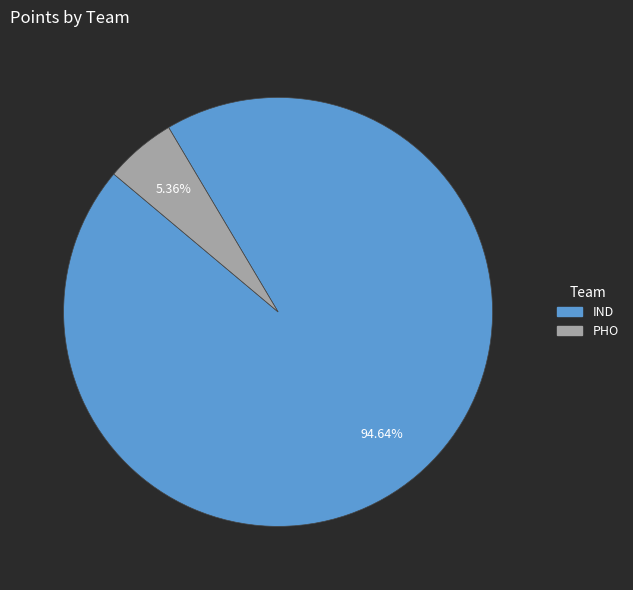

Which has a higher value, IND or PHO?

IND